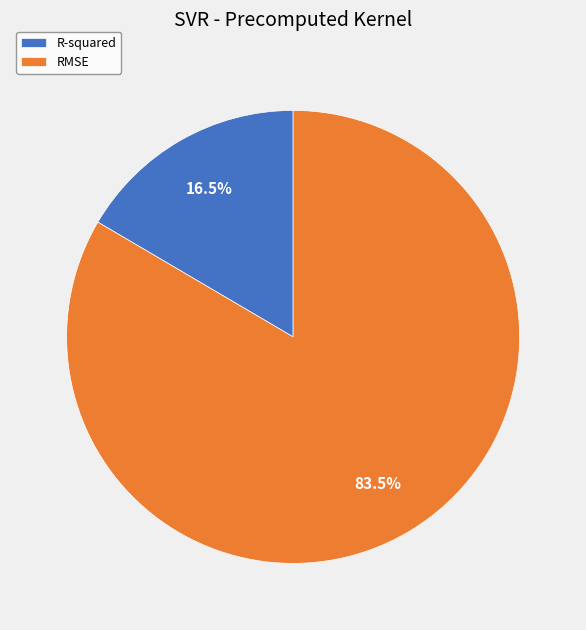

Rank the categories by value from lowest to highest.

R-squared, RMSE